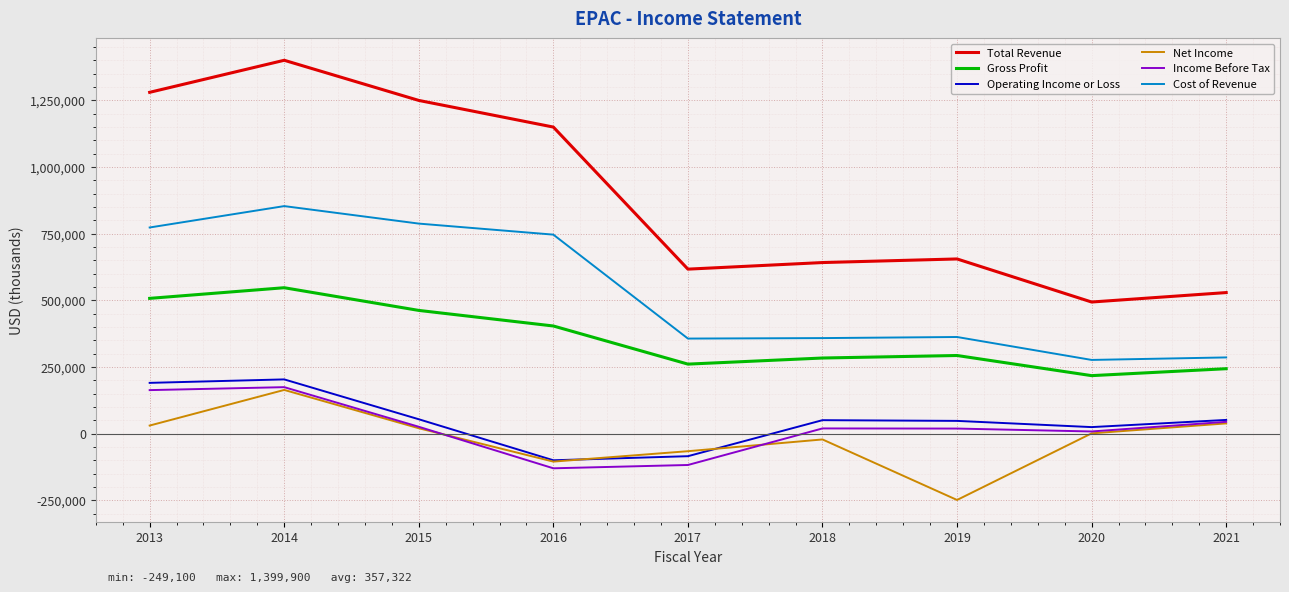

Rank the series at 2019 from highest to lowest value.

Total Revenue, Cost of Revenue, Gross Profit, Operating Income or Loss, Income Before Tax, Net Income